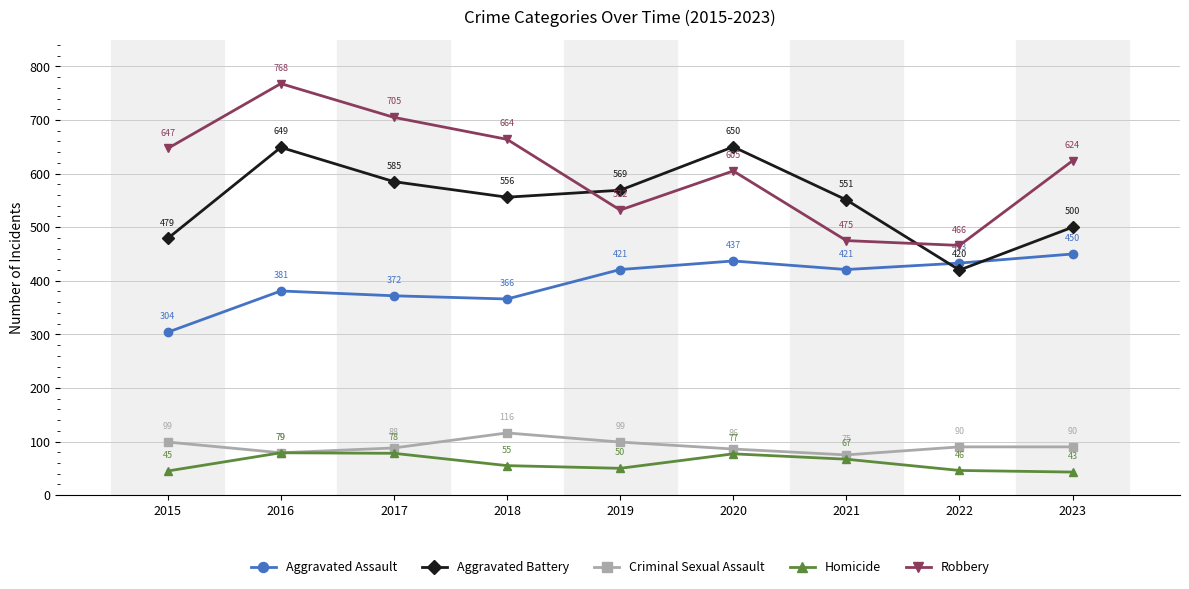

What is the average value of the Criminal Sexual Assault series?

91